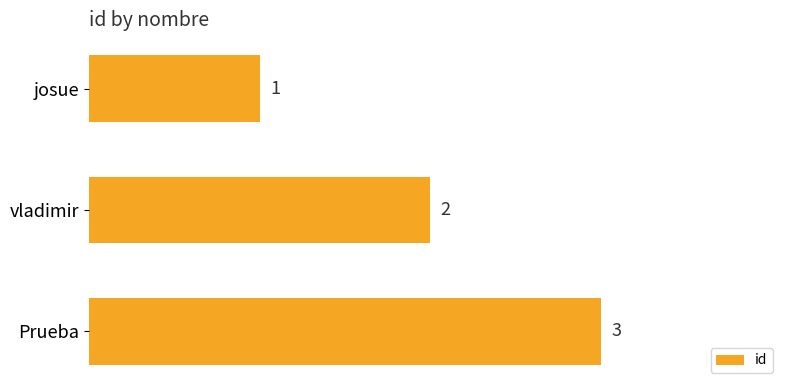

True or false: the data shows 1 at vladimir.

False